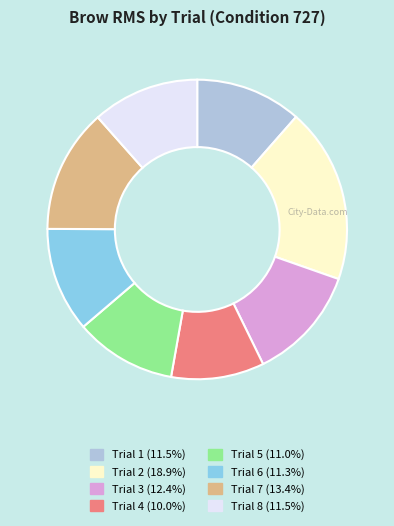

Which slice is the smallest?

Trial 4